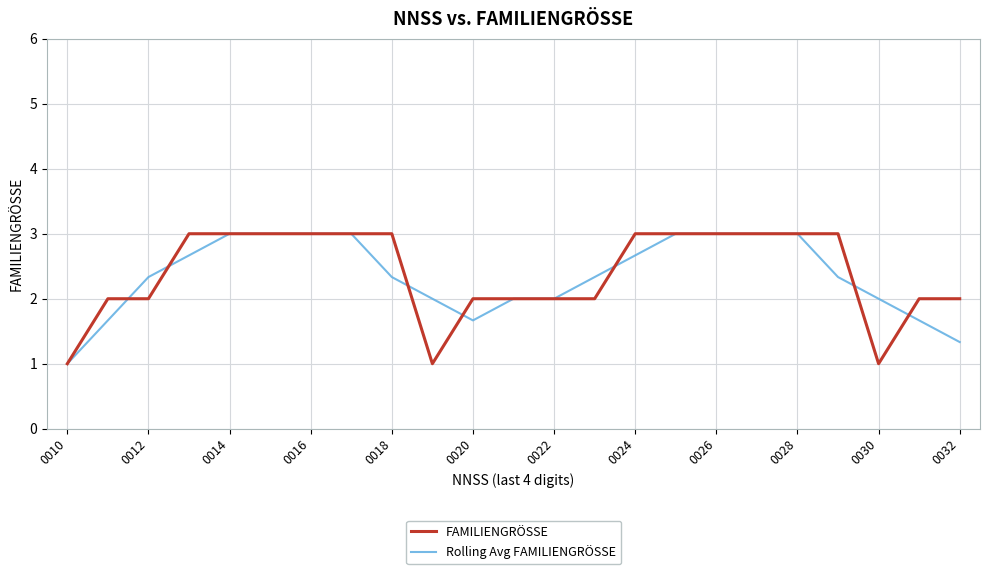

What is the maximum value shown in the chart?

3.0